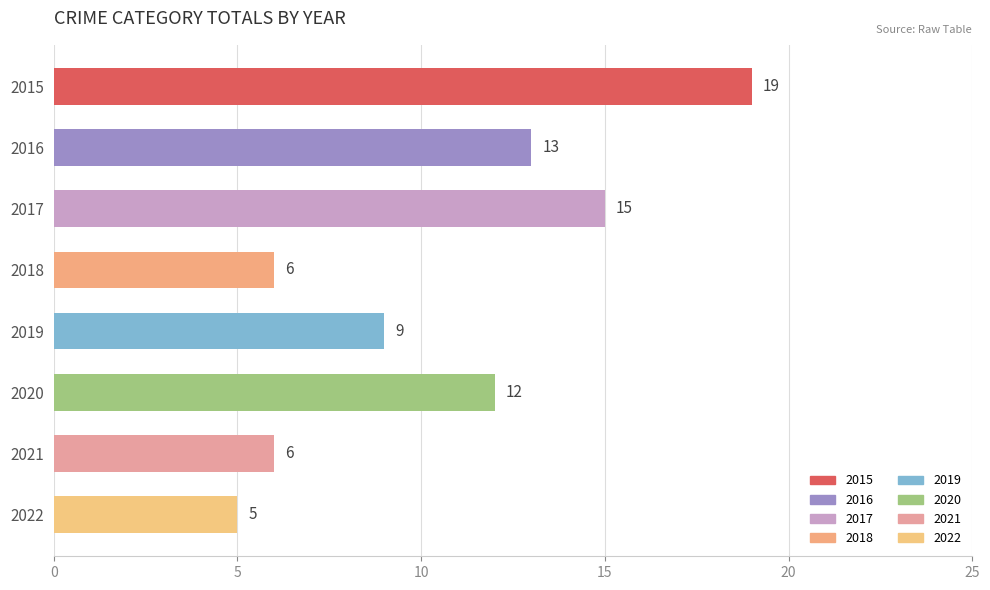

Reading top to bottom, transcribe all the data shown in this chart.

2015=19	2016=13	2017=15	2018=6	2019=9	2020=12	2021=6	2022=5